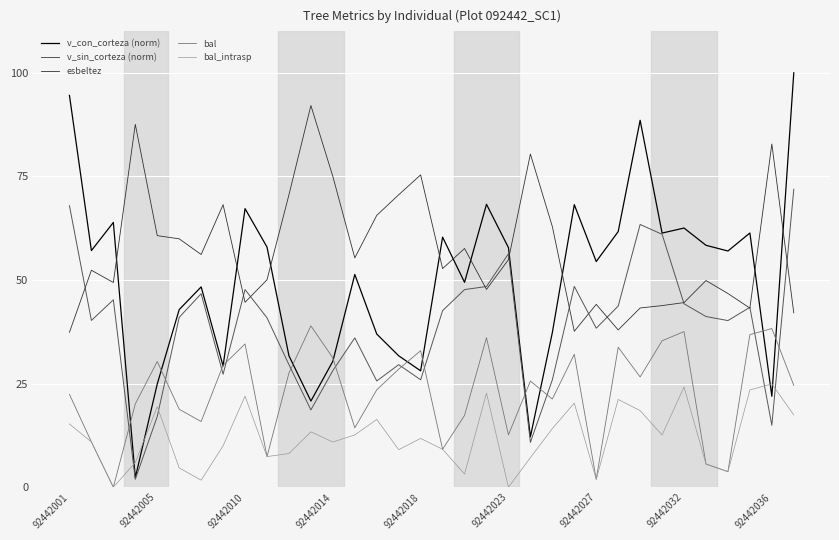

Which series has the largest total across all categories?

esbeltez